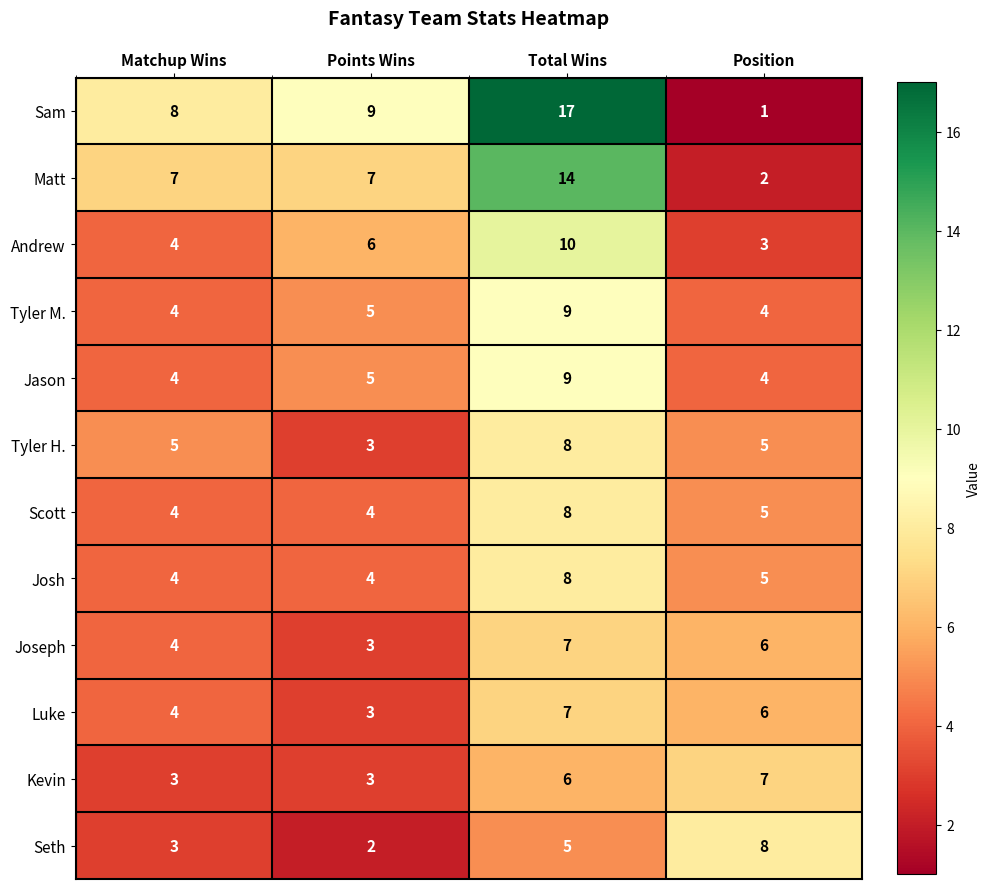

Which series has the widest spread of values?

Sam